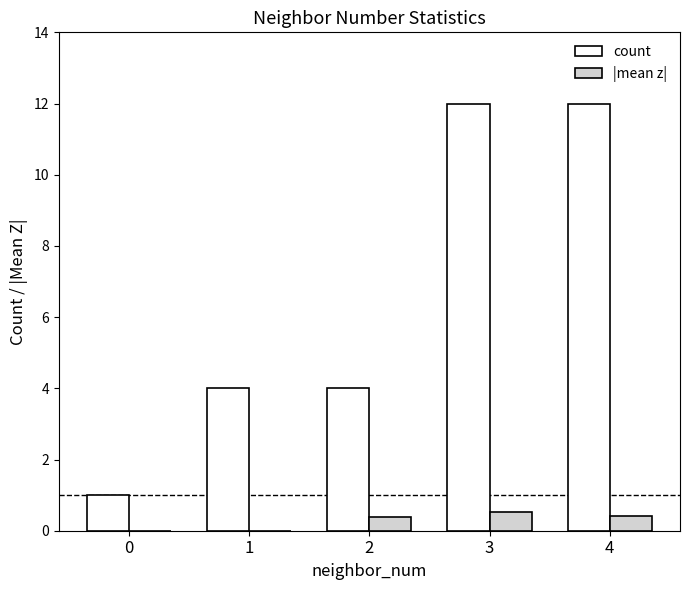

Between 2 and 4, which series saw the biggest shift?

count